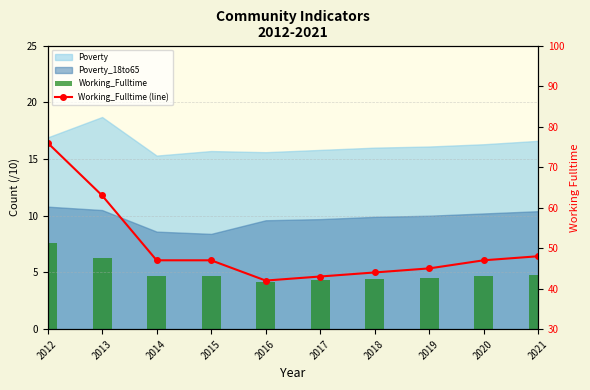

What is the approximate value of Working_Fulltime at 2013?

6.3